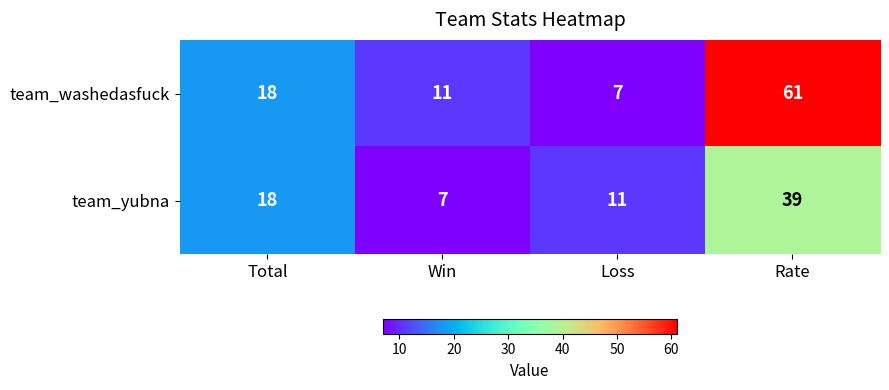

At Rate, list the series in order from largest to smallest.

team_washedasfuck, team_yubna